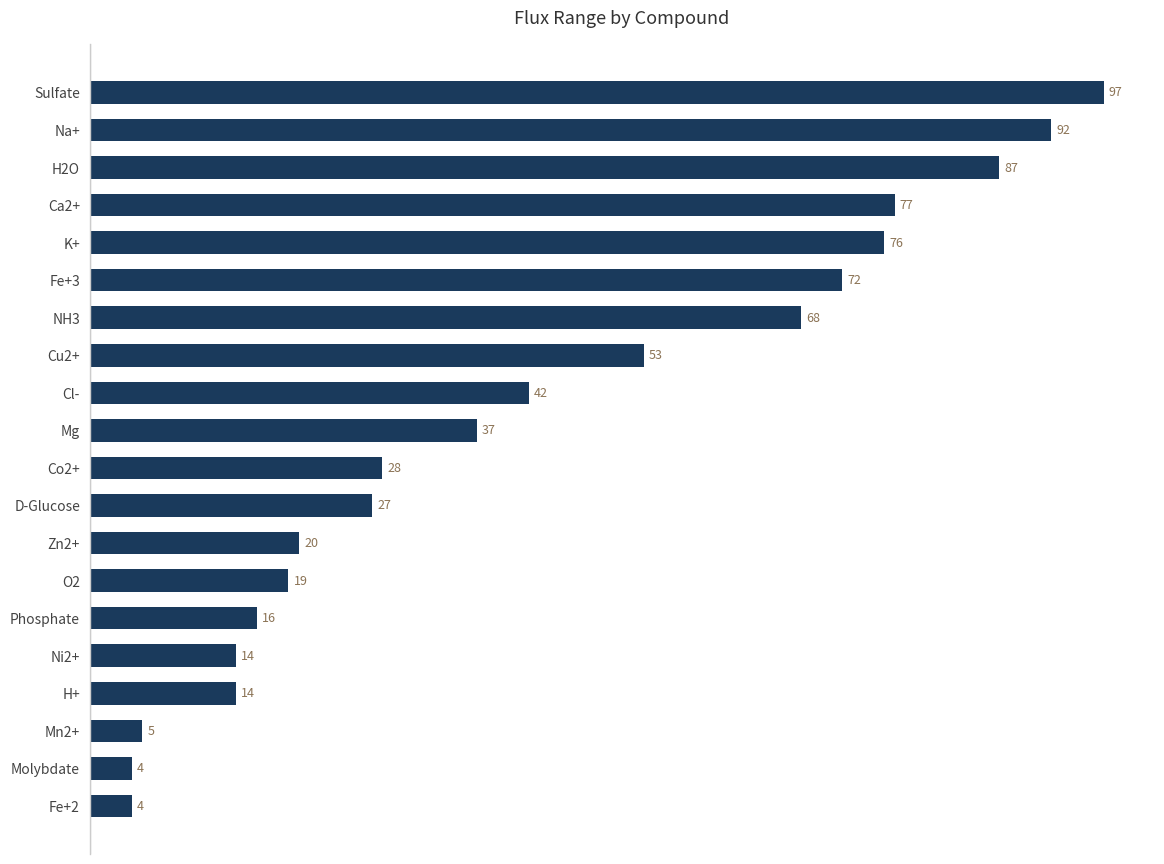

Between Ca2+ and Fe+3, which is larger?

Ca2+